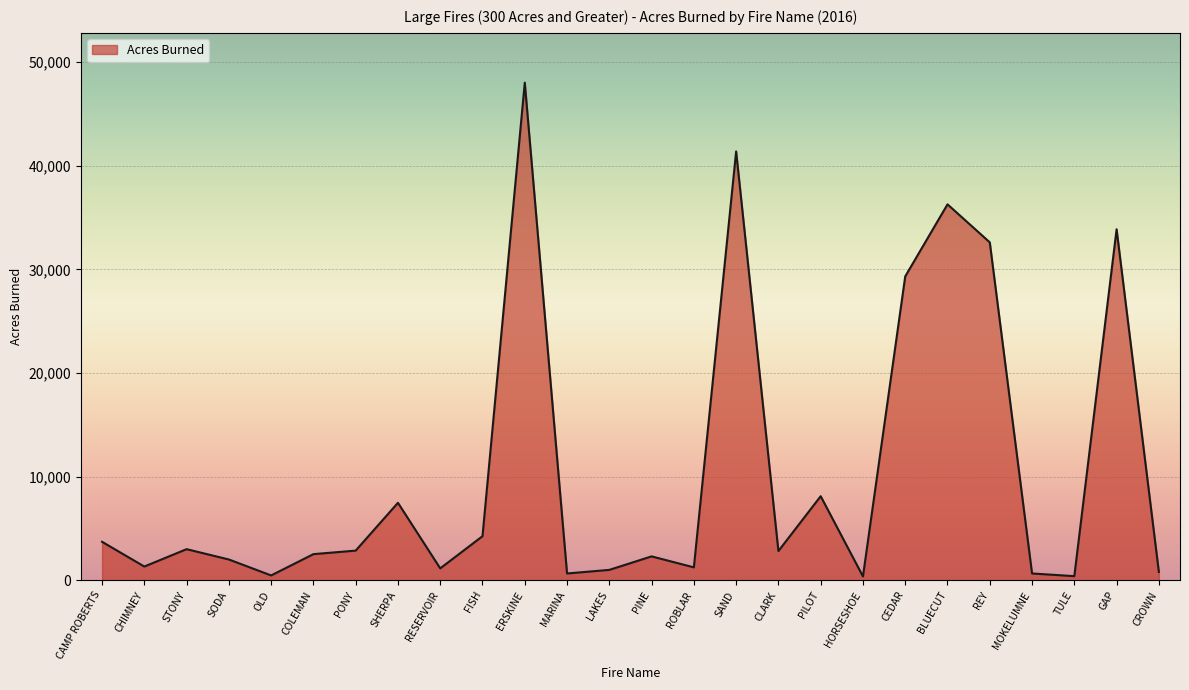

Where is the first local maximum?

STONY